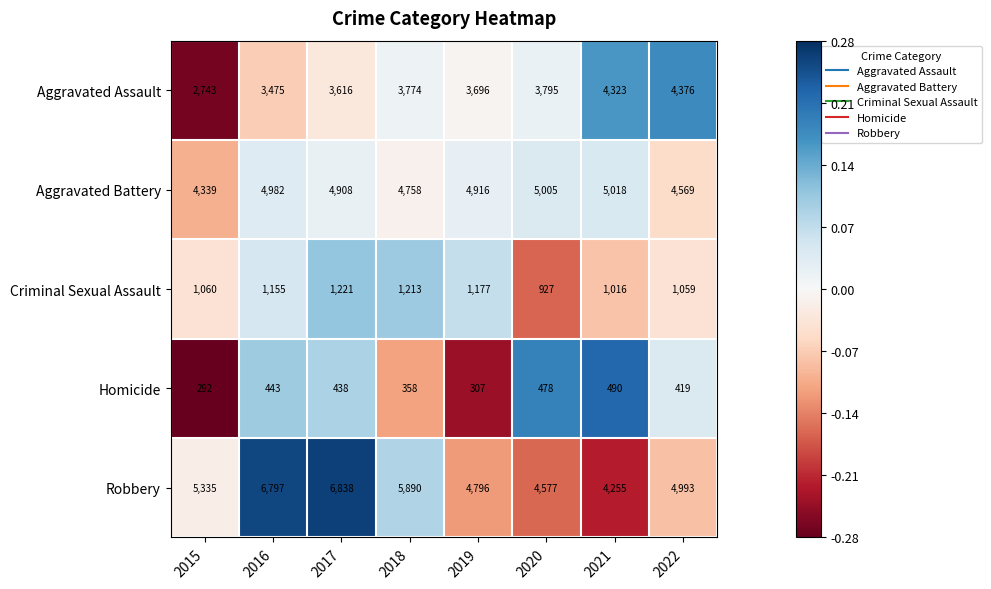

Count the number of categories in the chart.

8